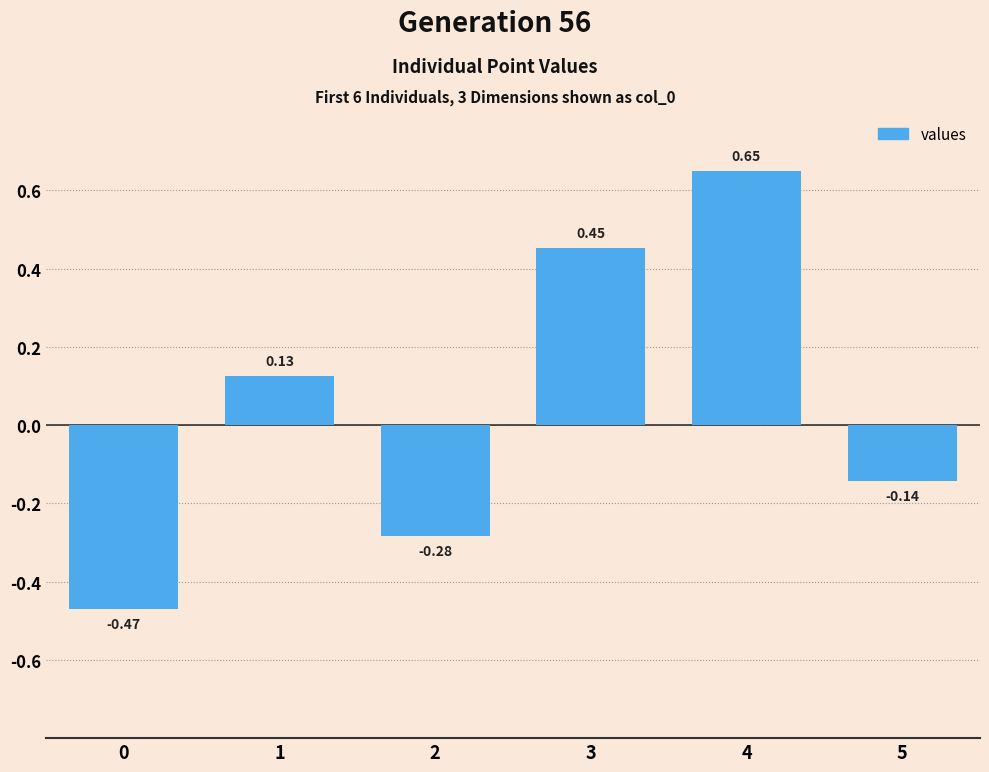

What is the difference between the maximum and second lowest values?

0.9